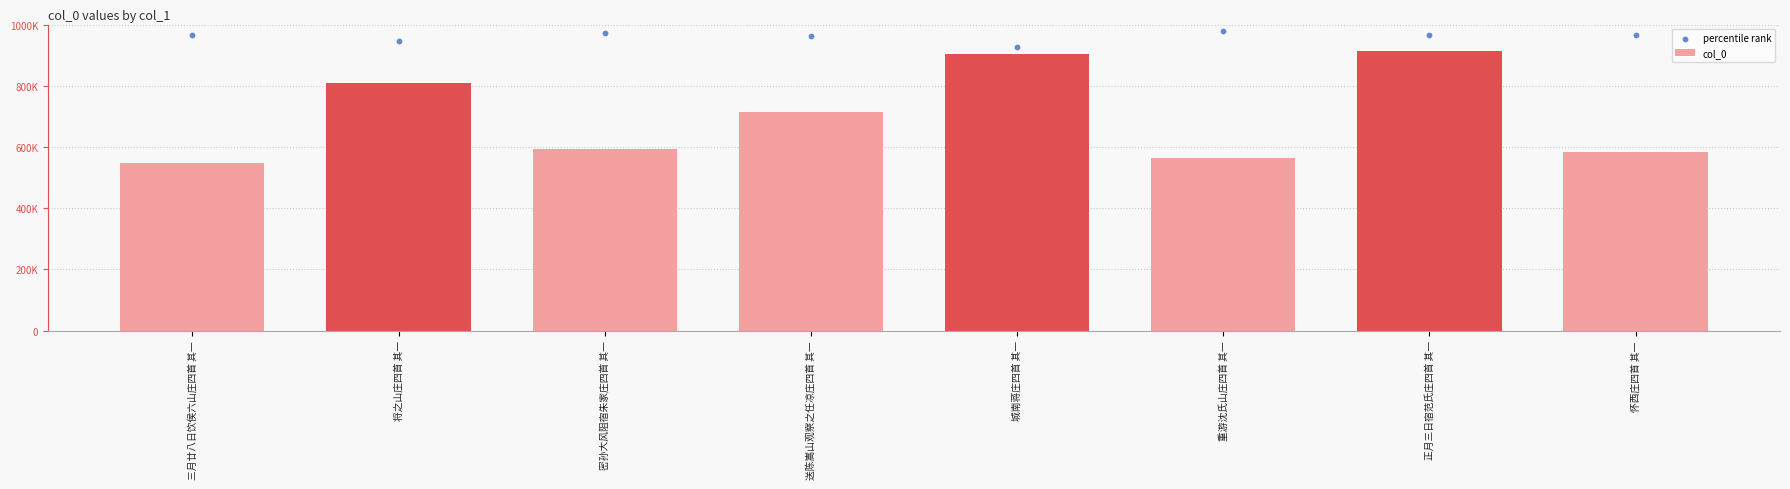

What are all the series names shown in the legend?

col_0, percentile rank